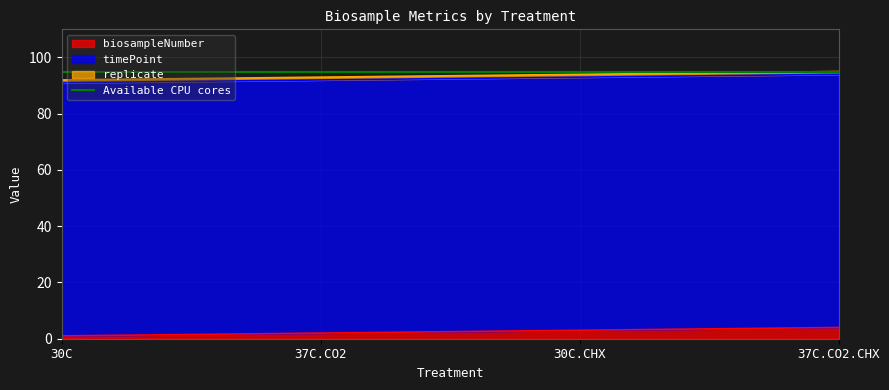

True or false: timePoint has a value of 138 at 30C.

False